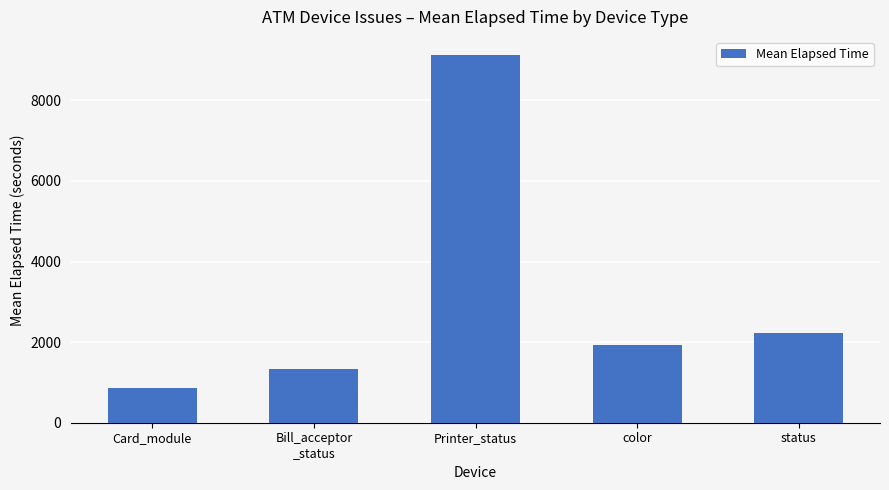

List the labels in order of value, largest first.

Printer_status, status, color, Bill_acceptor
_status, Card_module